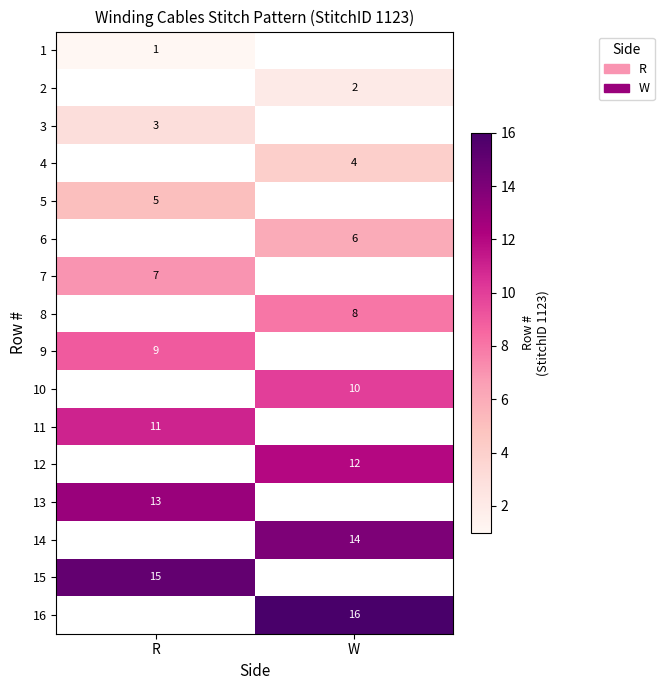

The 15 series shows 15 at R. True or false?

True